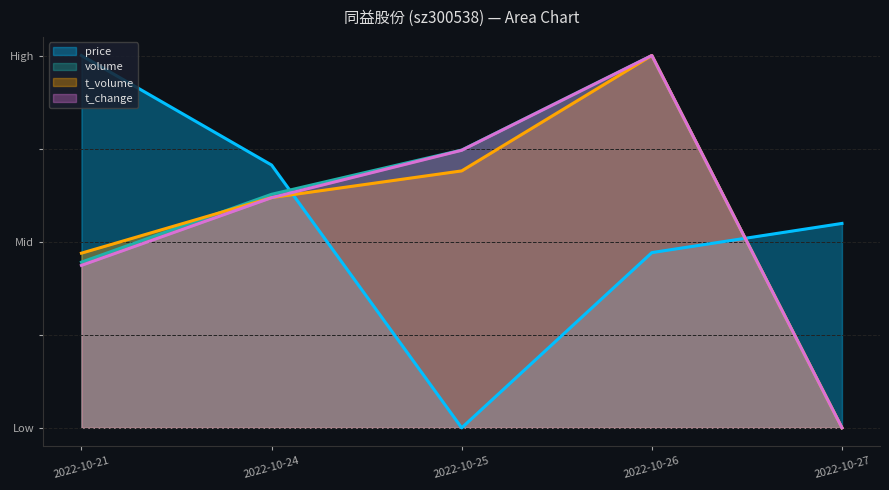

What is the maximum value shown in the chart?

1.0